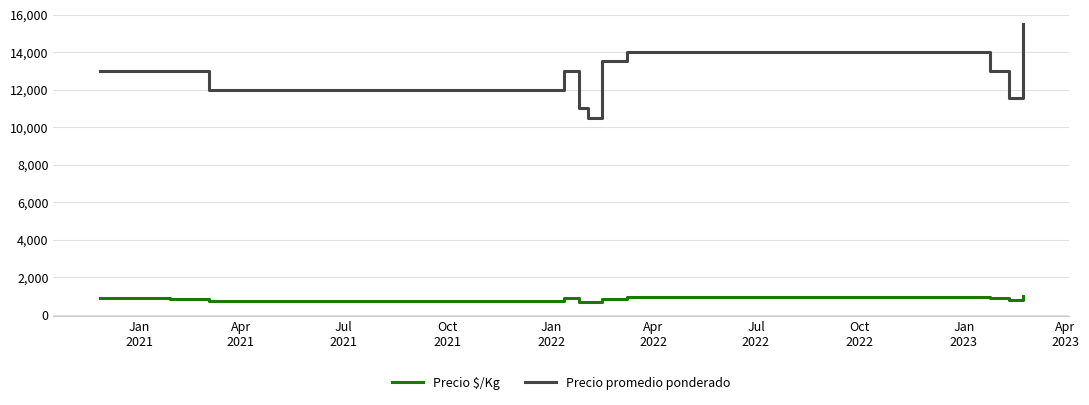

True or false: Precio $/Kg and Precio promedio ponderado cross at least once.

False